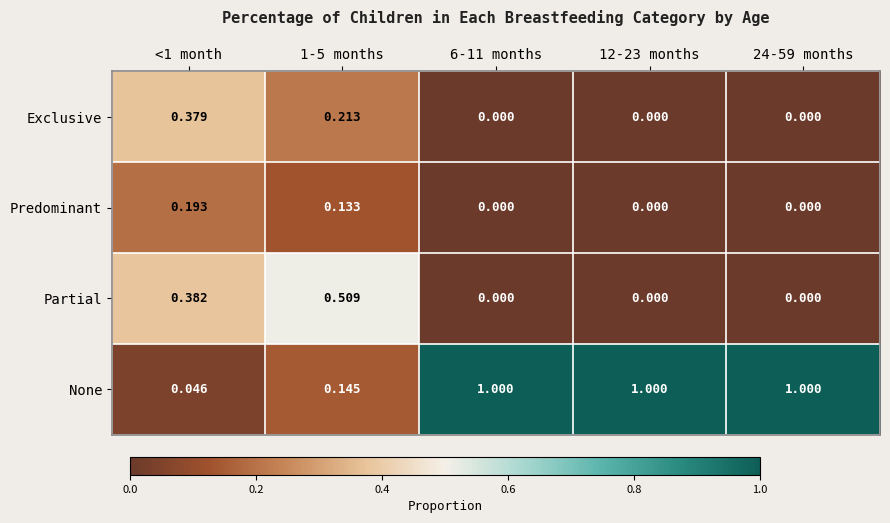

Which series has the largest total across all categories?

None